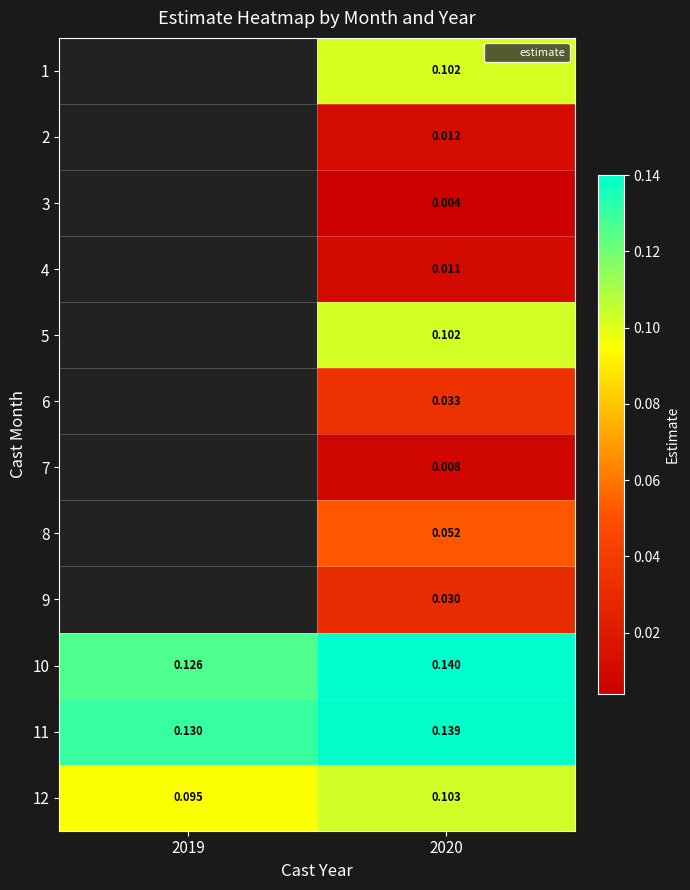

How many categories are shown in the chart?

2